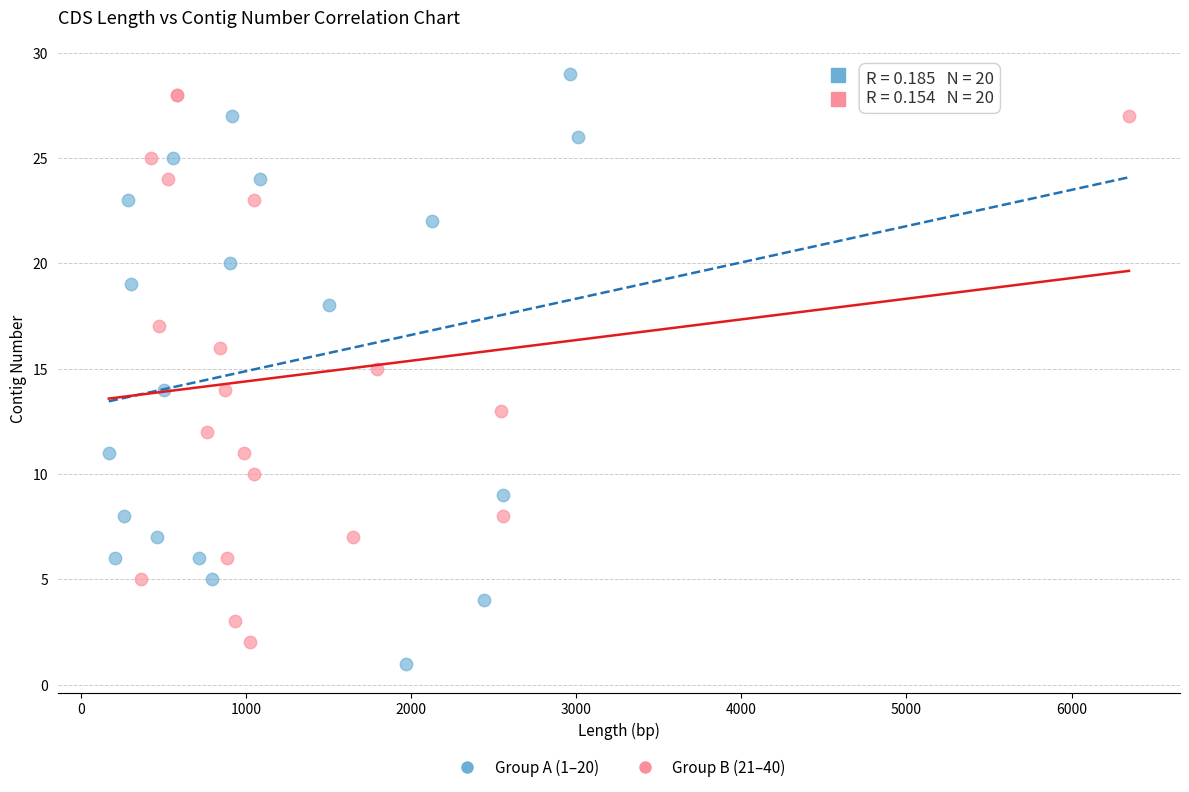

Which series reaches the minimum Y coordinate?

Group A (1–20)